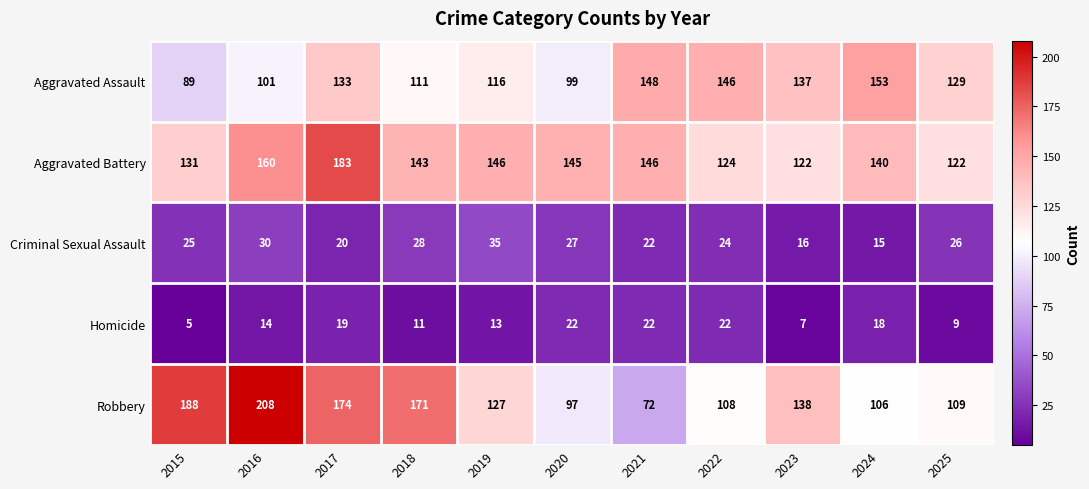

Read the Aggravated Battery value at 2022.

124